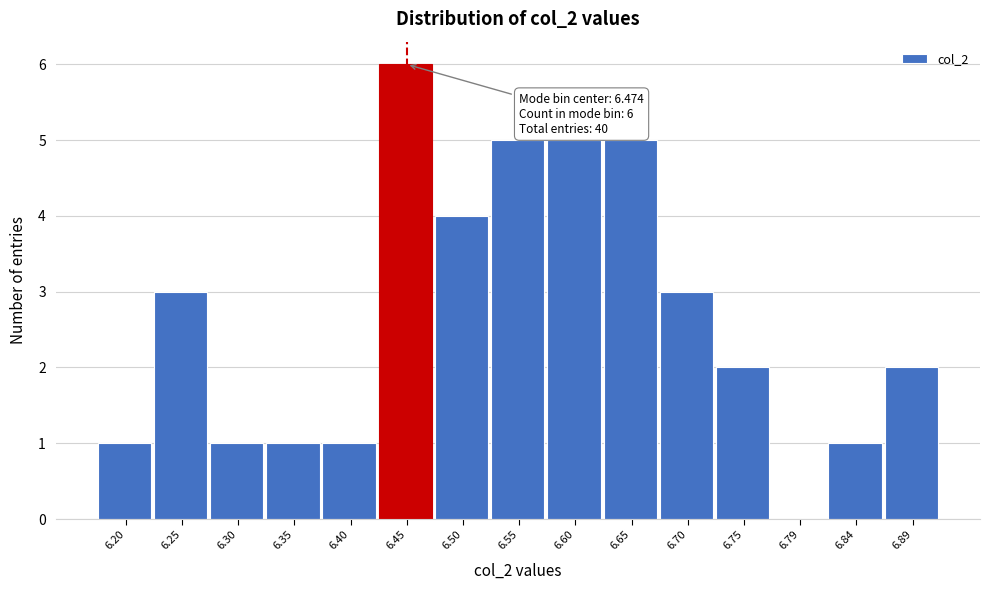

Reading right to left, list all the values displayed in this chart.

6.89=2	6.84=1	6.79=0	6.75=2	6.70=3	6.65=5	6.60=5	6.55=5	6.50=4	6.45=6	6.40=1	6.35=1	6.30=1	6.25=3	6.20=1